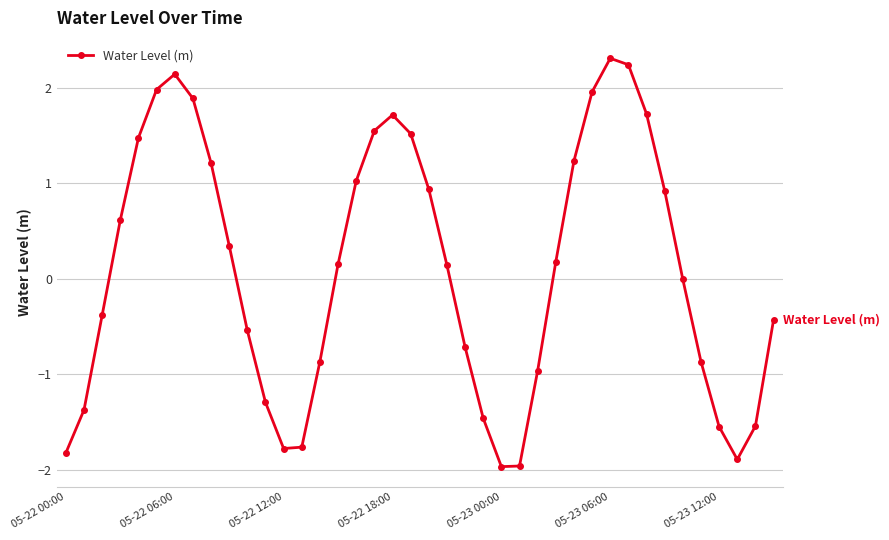

Count the number of categories in the chart.

40